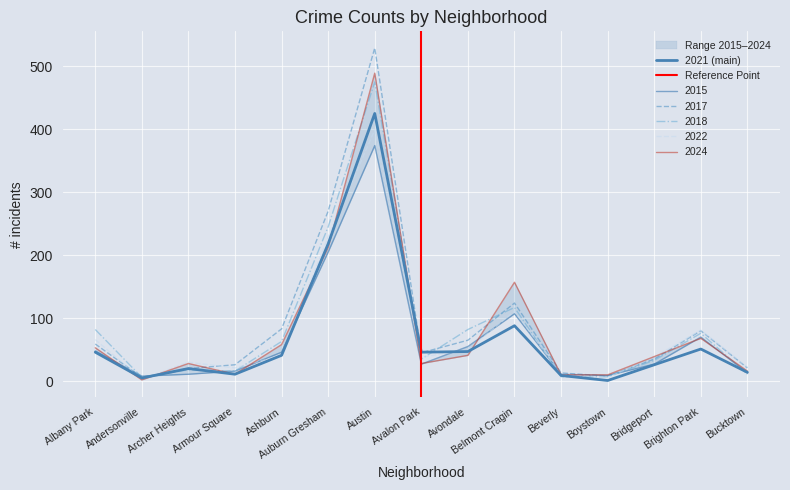

Which series changed the most between Auburn Gresham and Avalon Park?

2017